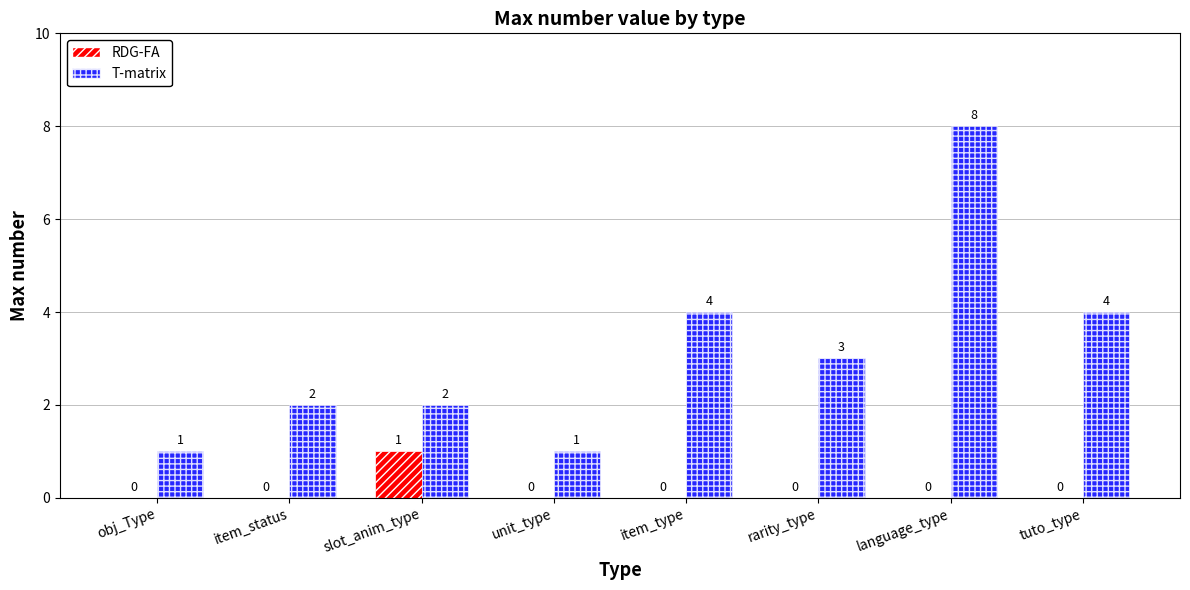

What are all the series names shown in the legend?

RDG-FA, T-matrix